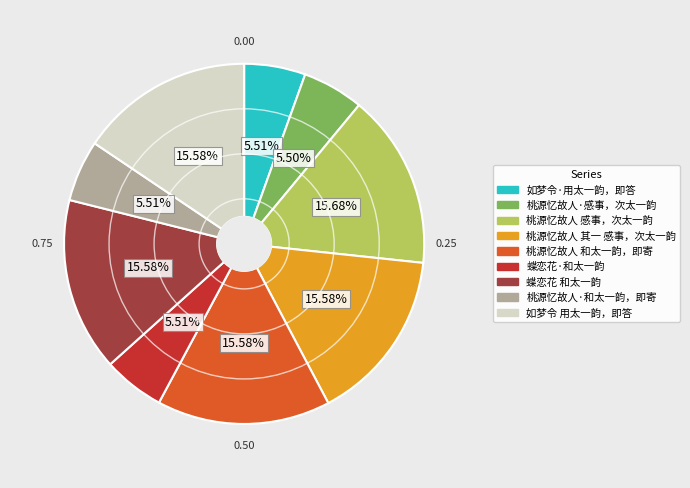

Is it true that 如梦令 用太一韵，即答 is 16% of the pie?

True